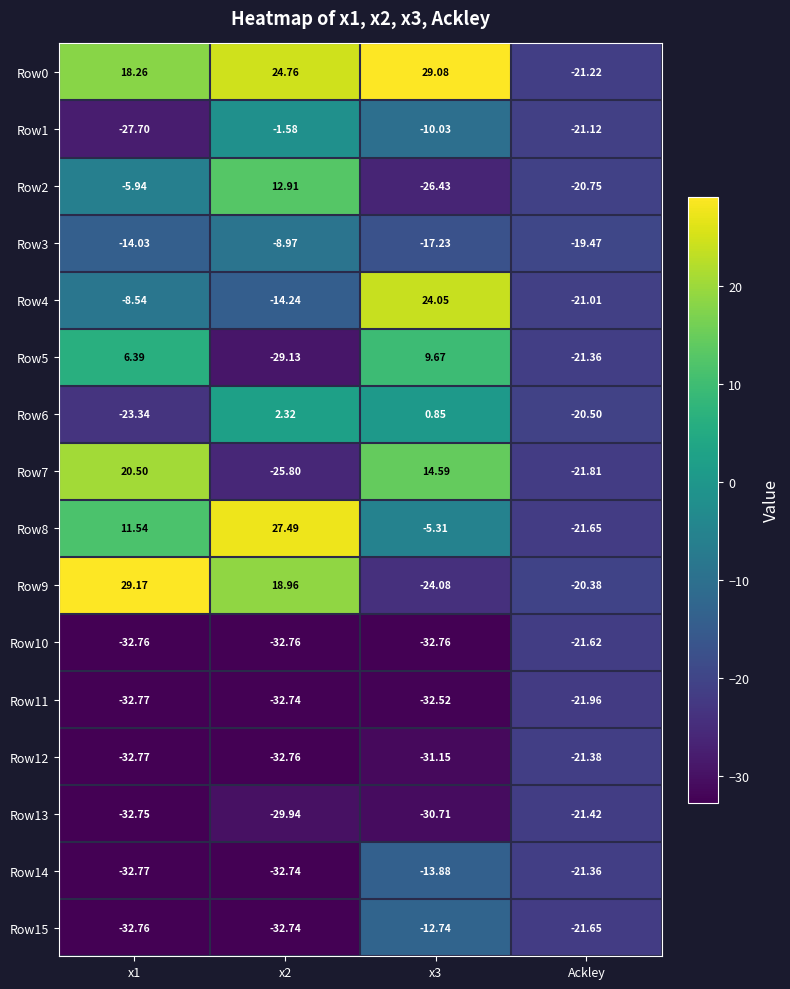

Which category has the lowest value in the Row3 series?

Ackley